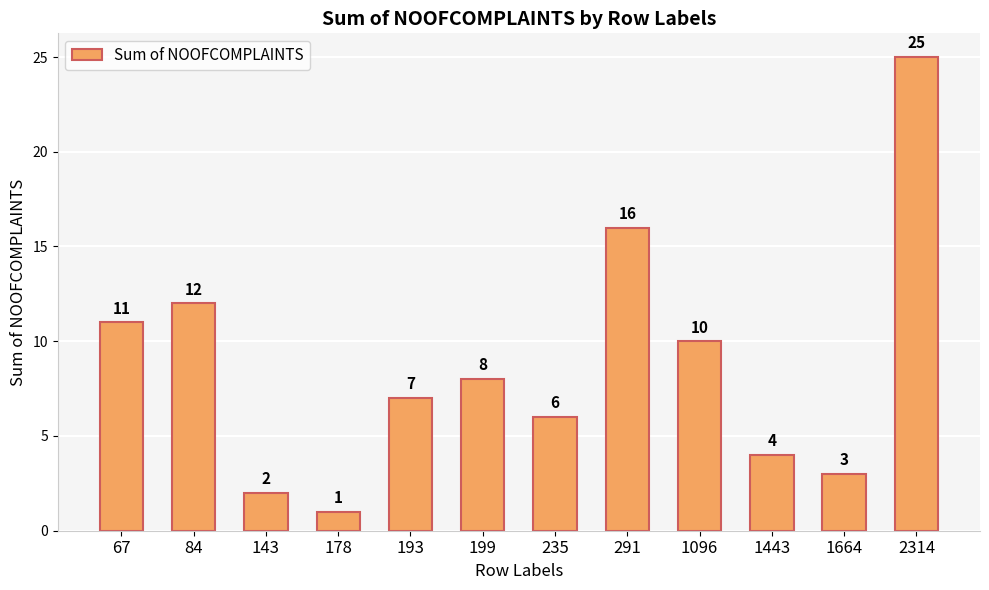

Are the bars horizontal?

No